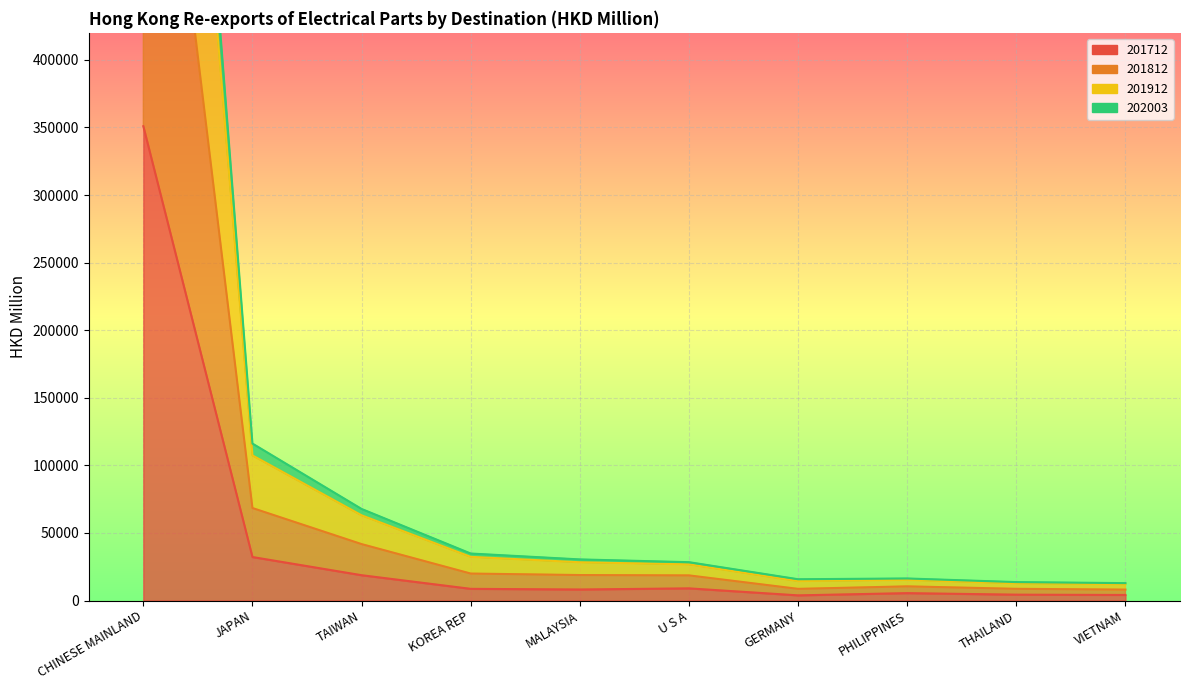

What is the label of the 7th point from the left?

GERMANY